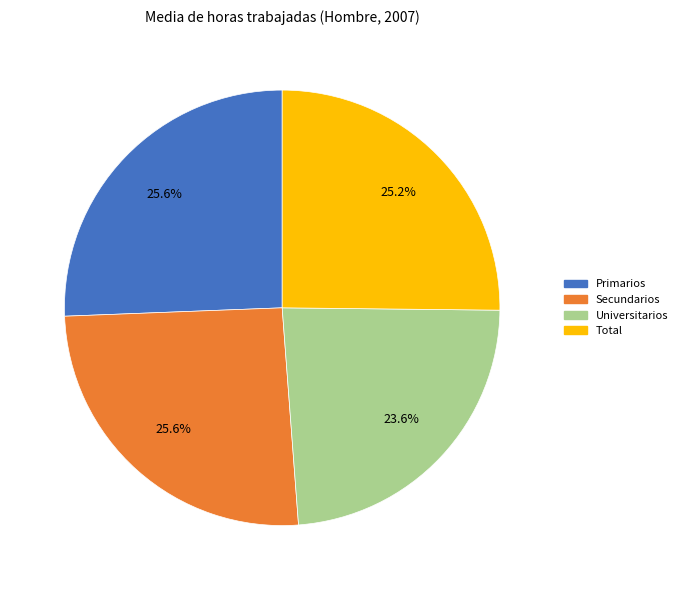

To the nearest percent, what portion does Universitarios represent?

24%